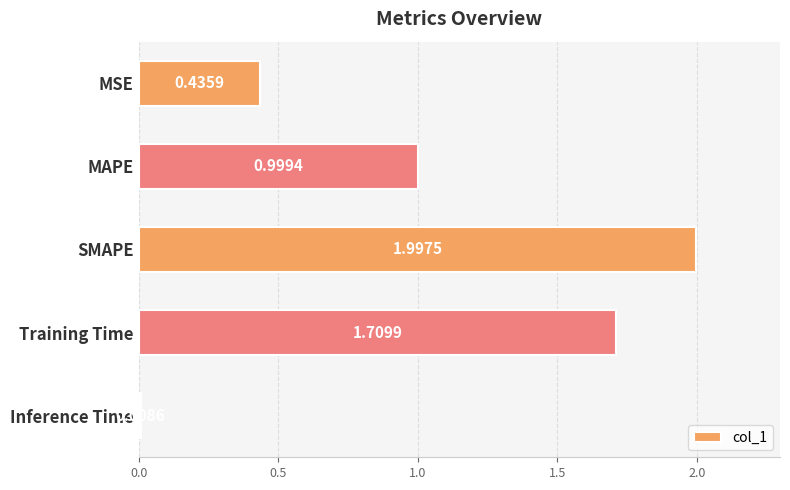

What is the maximum value shown in the chart?

2.0